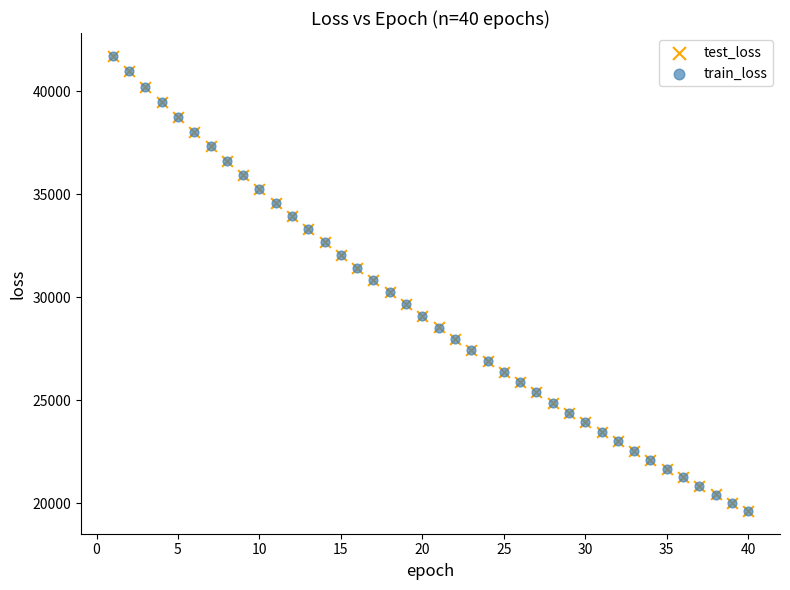

Which series has the widest spread of Y values?

train_loss